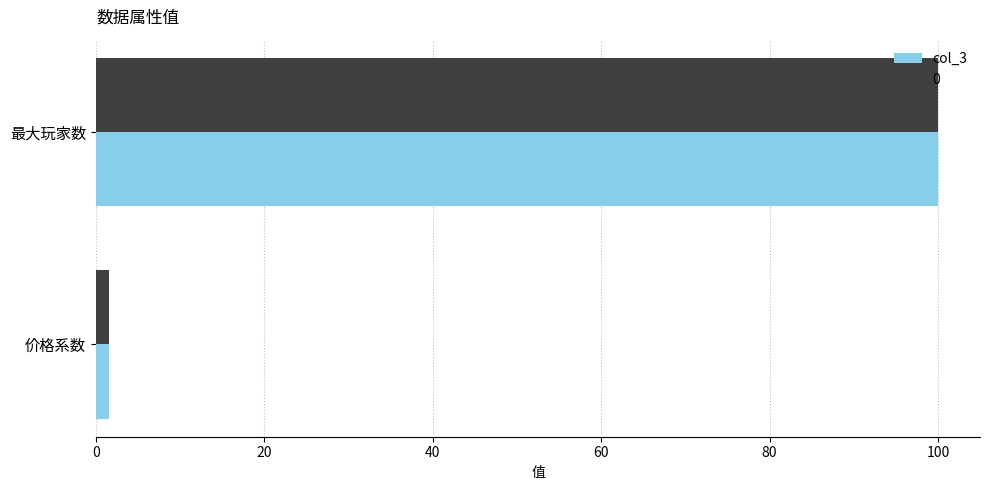

Which category has the lowest value in the 0 series?

价格系数